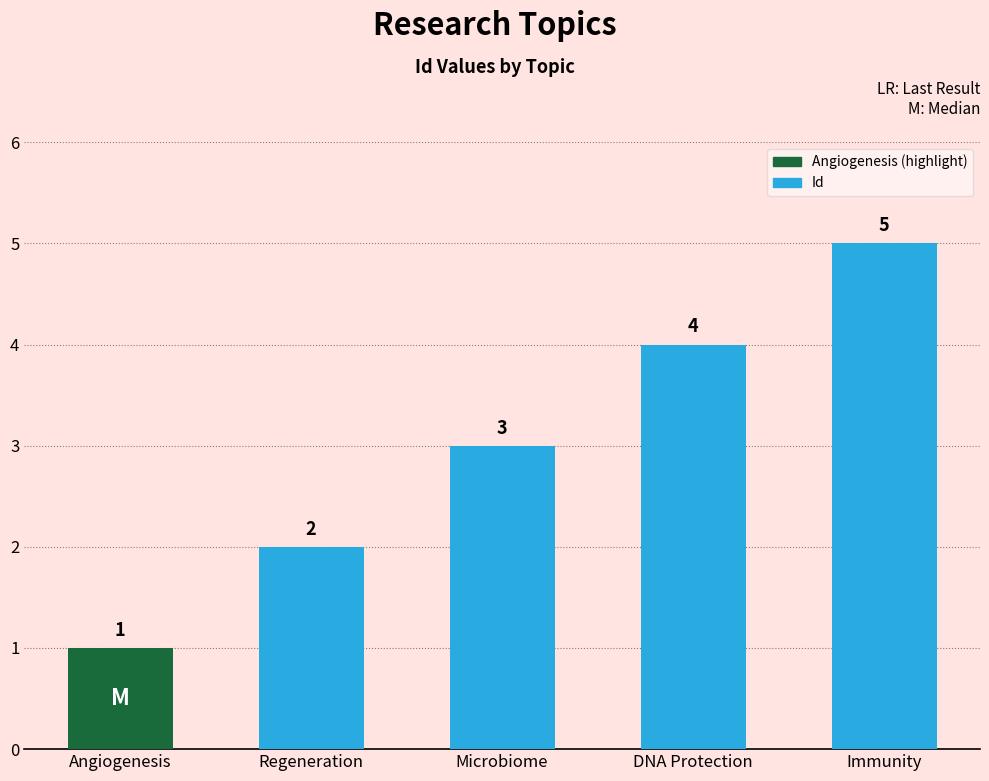

Rank the categories by value from highest to lowest.

Immunity, DNA Protection, Microbiome, Regeneration, Angiogenesis